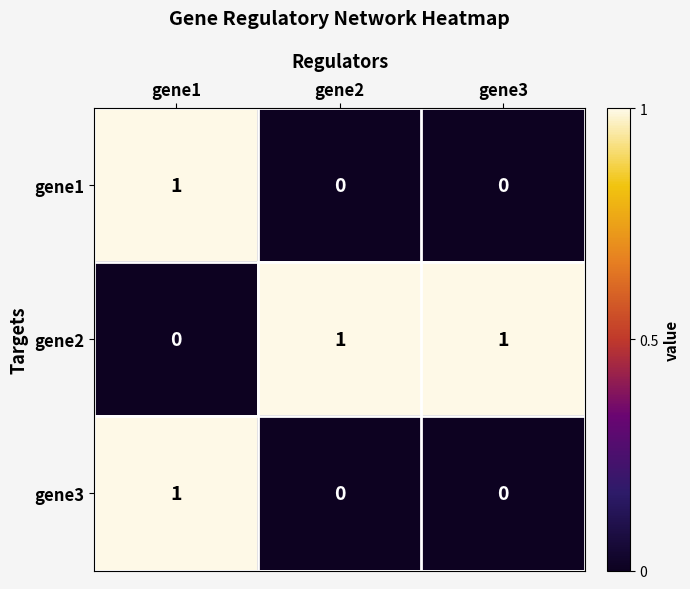

At how many categories does at least one series exceed 0?

3